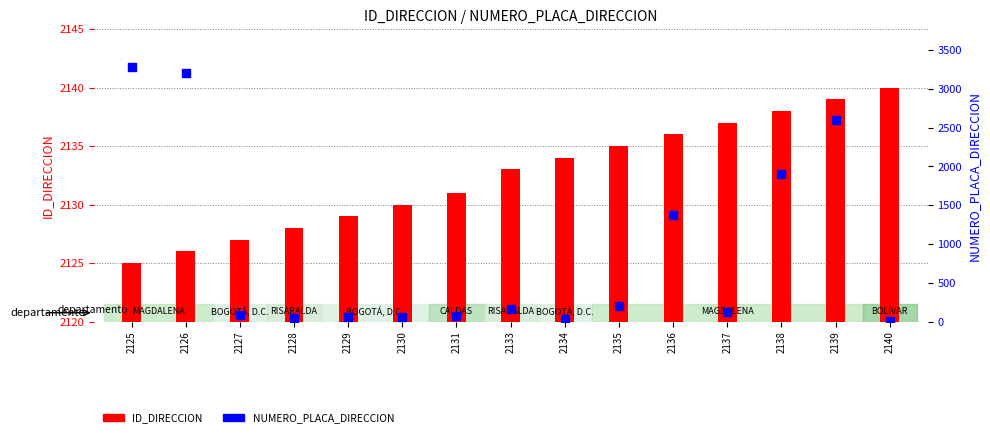

Which series has the largest total across all categories?

ID_DIRECCION